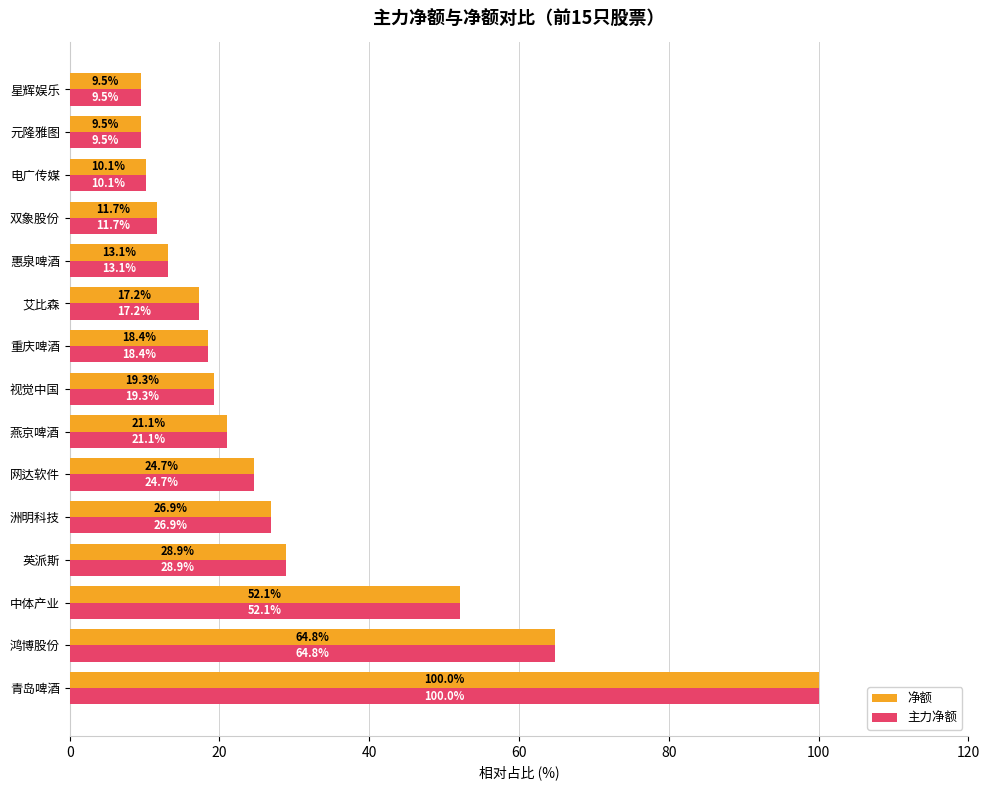

What is the maximum value for 主力净额?

100.0